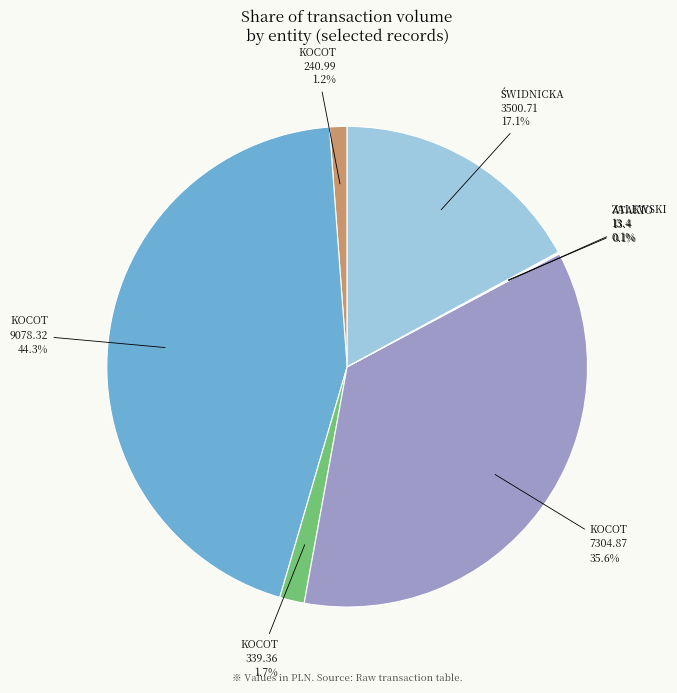

Does any single category account for the majority?

No